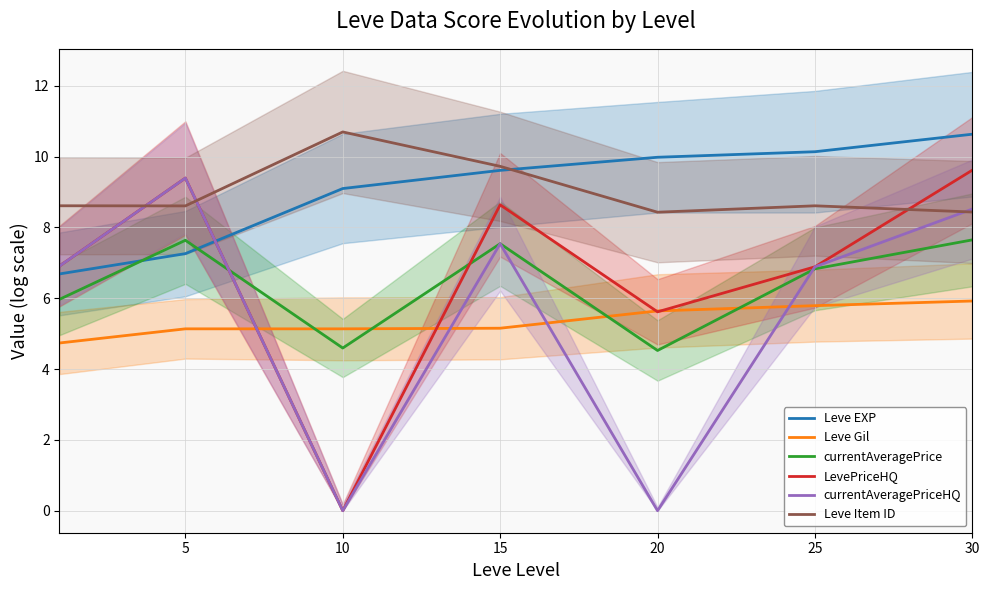

True or false: Leve EXP and Leve Gil intersect in this chart.

False